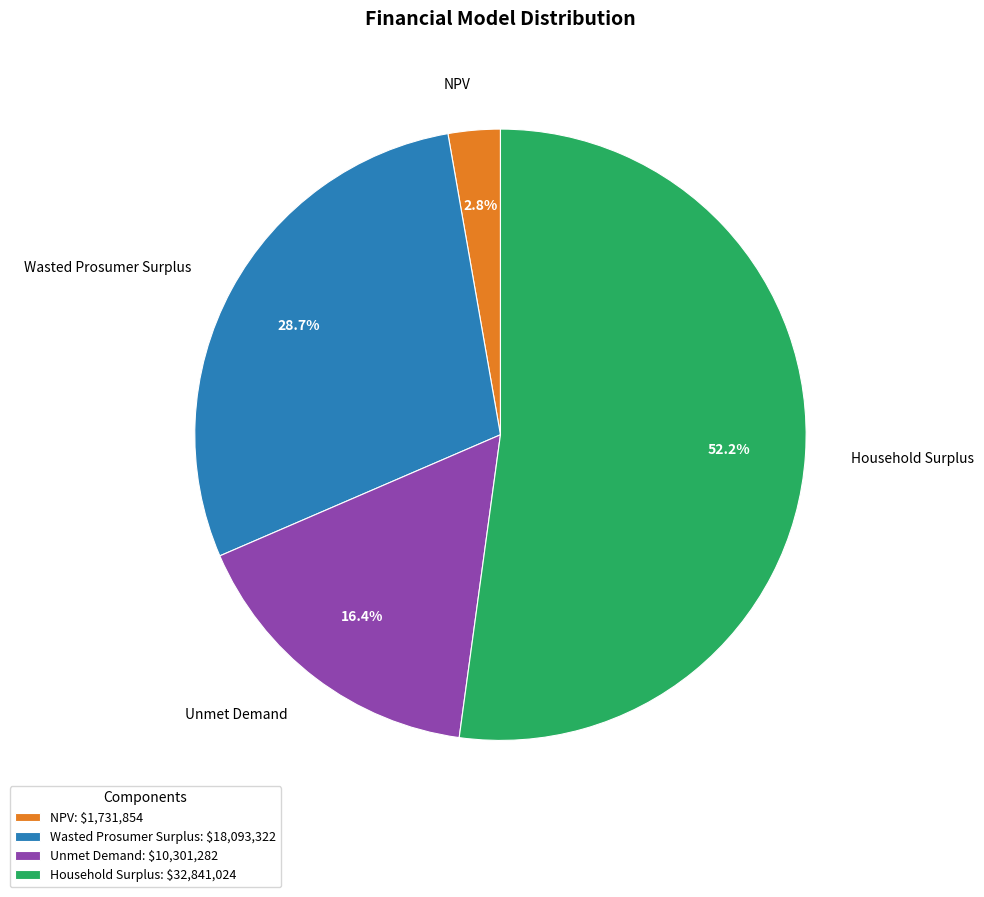

What percentage is the NPV slice, to the nearest percent?

3%